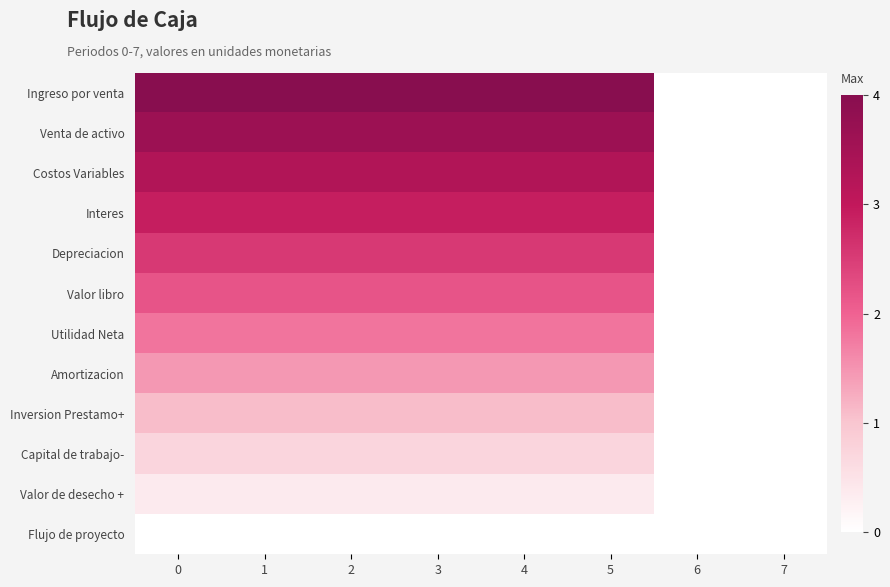

How many data points does each series have?

8